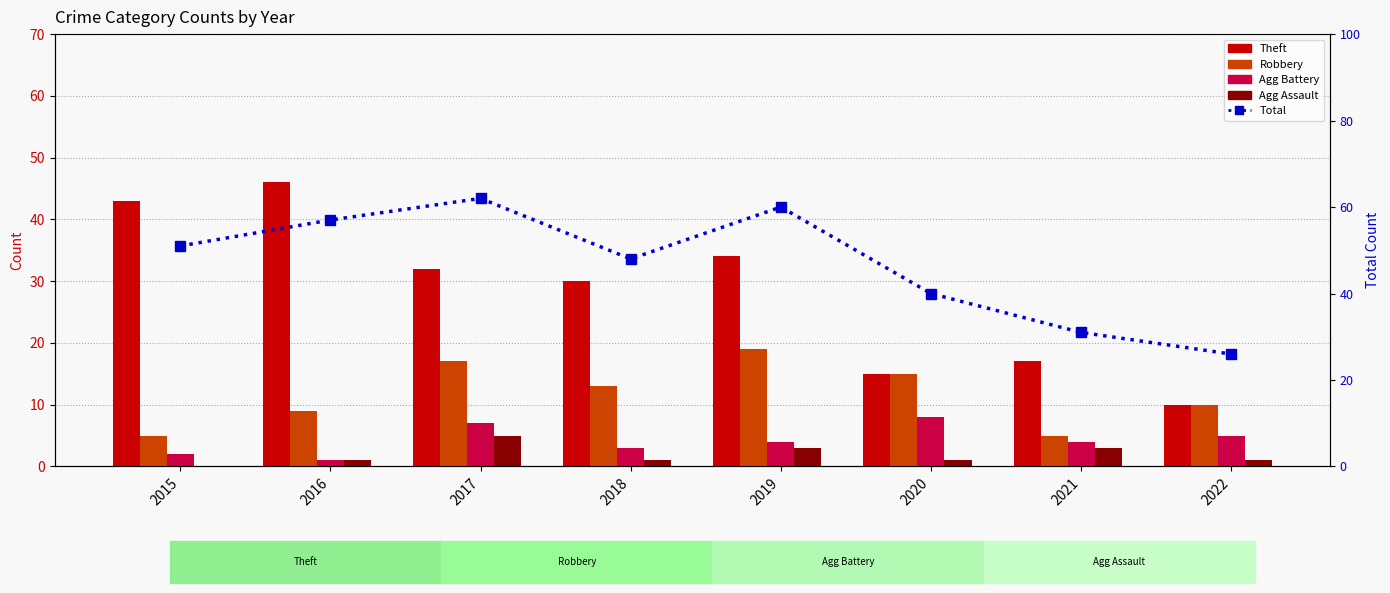

Where is Theft nearest to the value 28?

2018